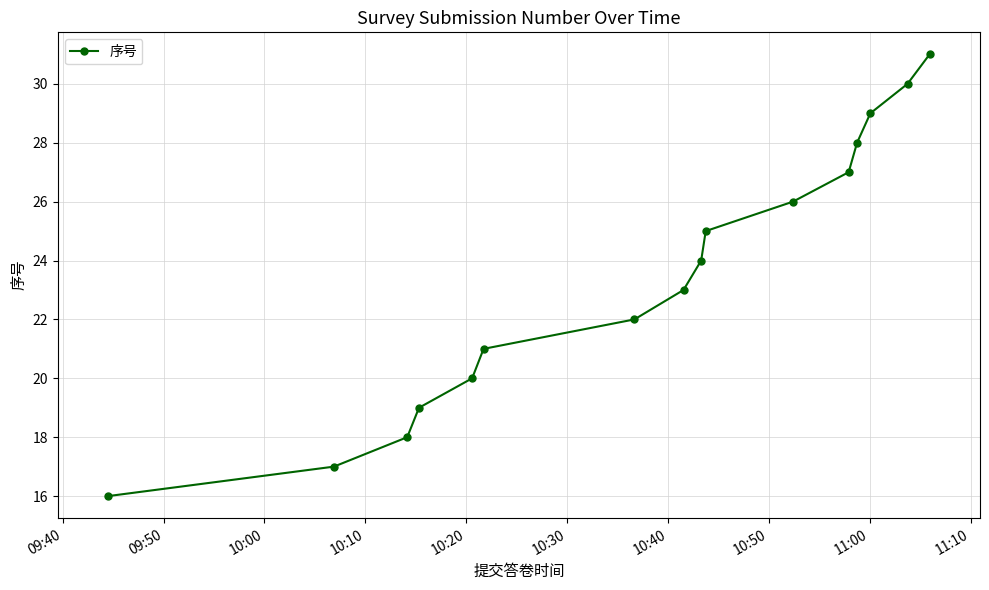

What is the value of the 9th point from the left?

24